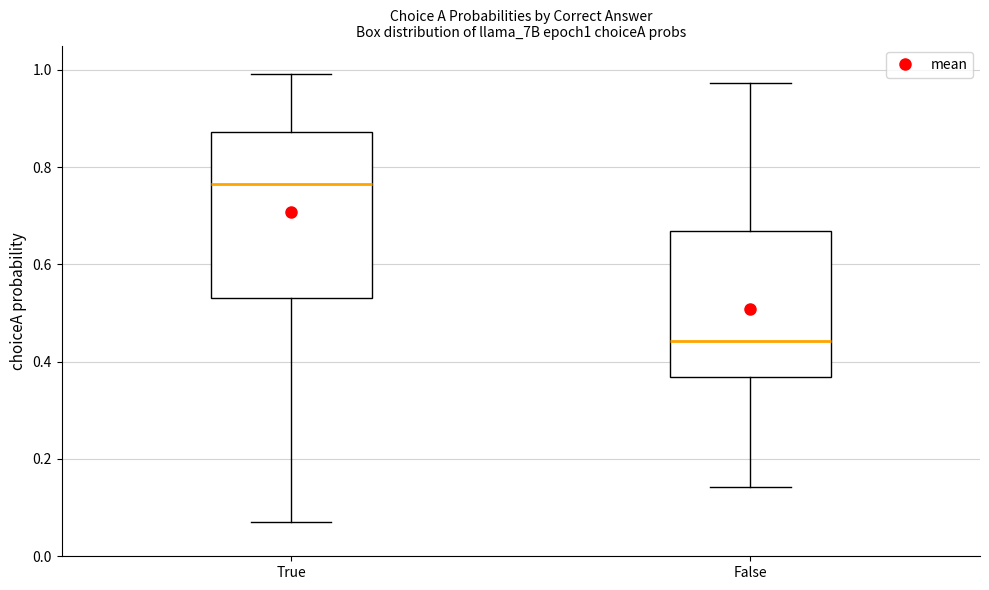

Which box's median line is the lowest?

False